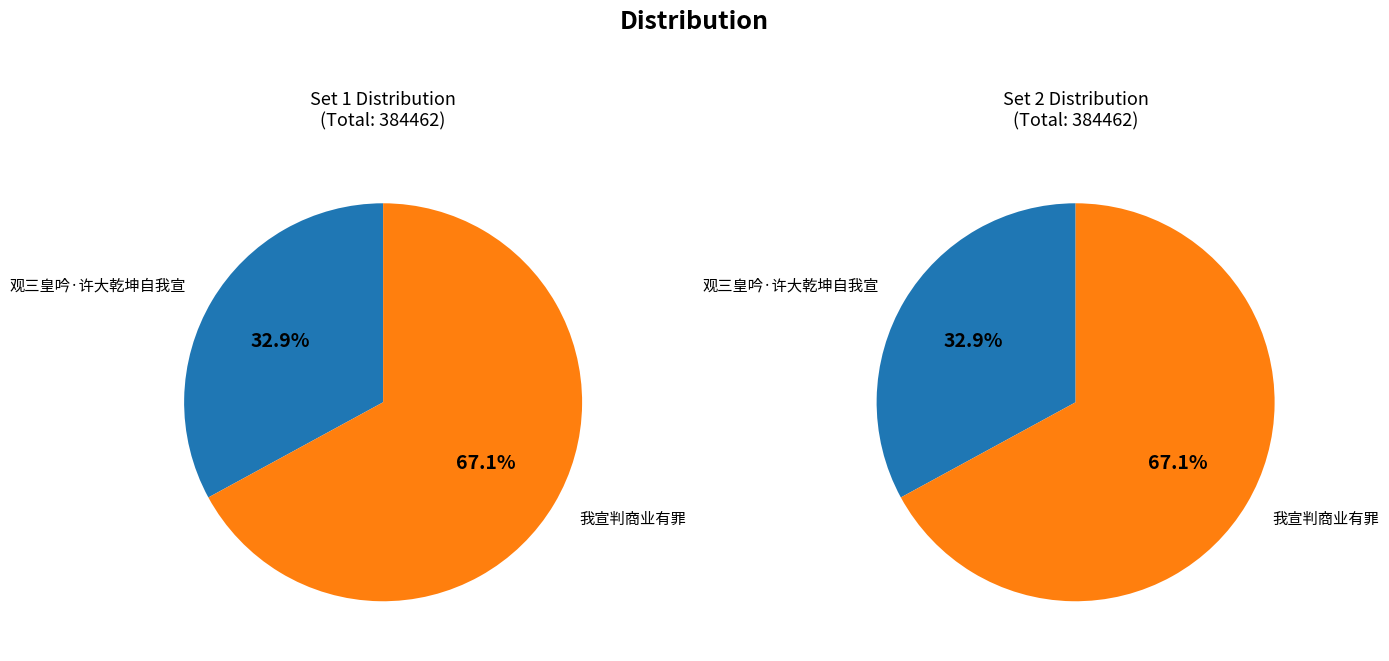

How many slices are in this pie chart?

2